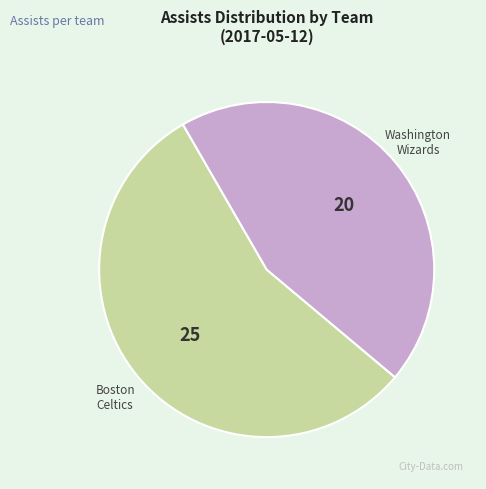

Count the number of slices in the pie.

2